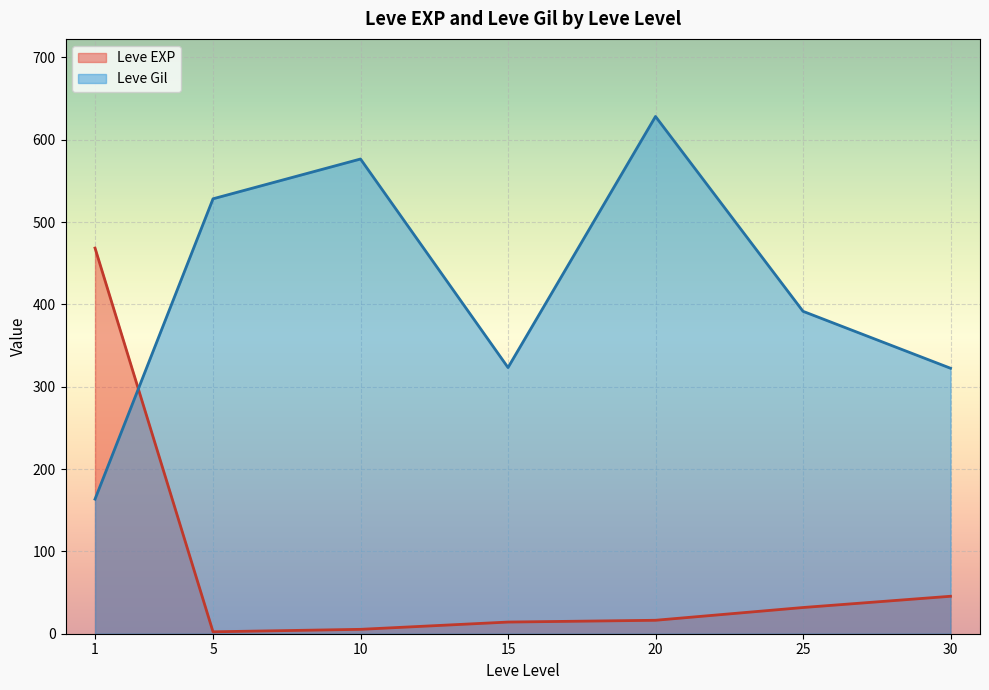

Rank the series at 15 from highest to lowest value.

Leve Gil, Leve EXP